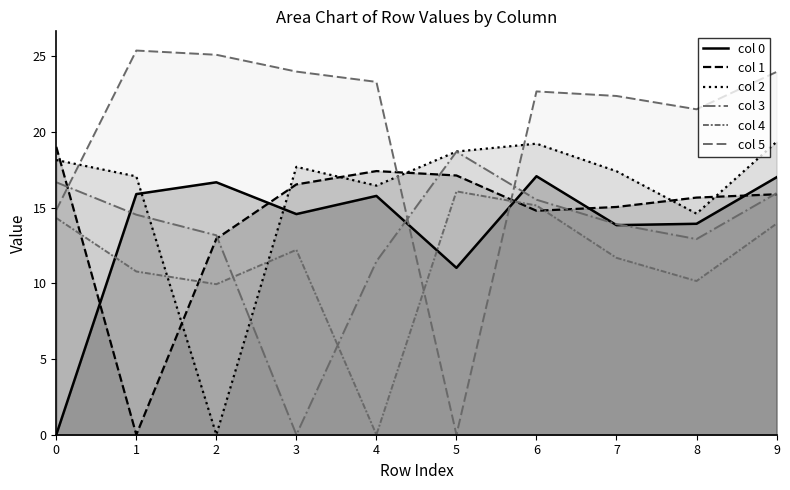

At which label does 0 first exceed 15?

1